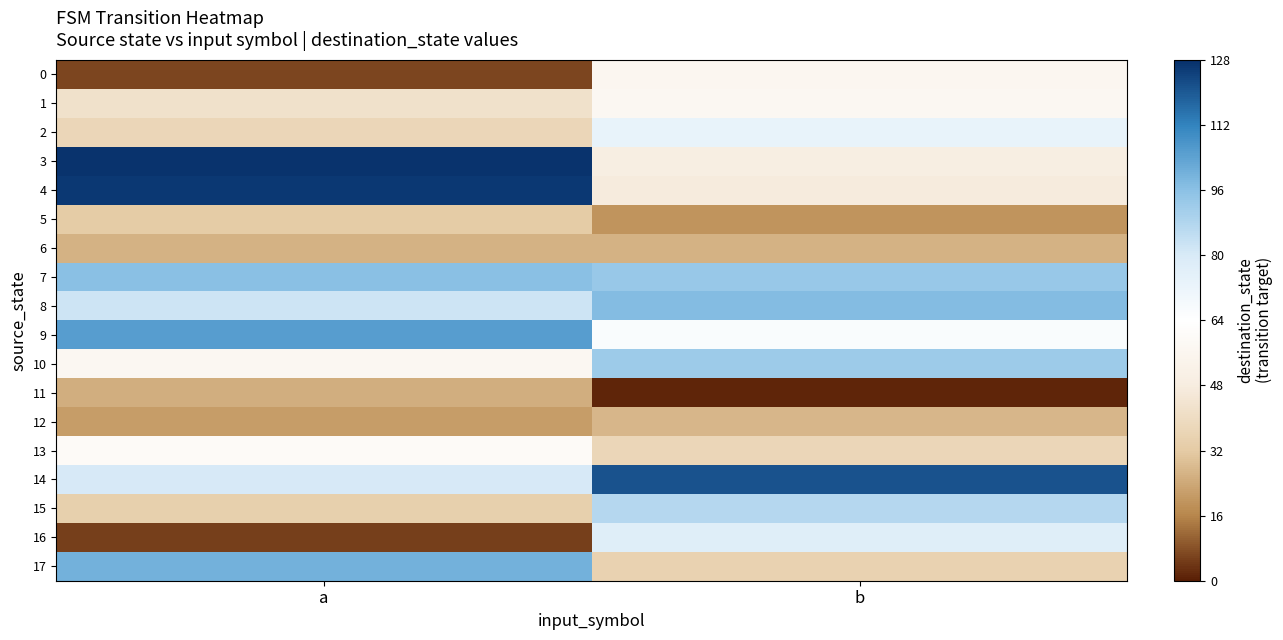

Which series has the largest total across all categories?

14